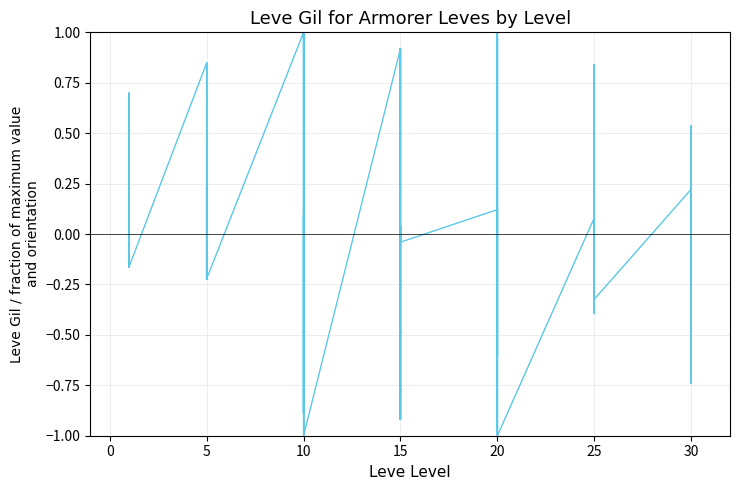

How many distinct data groups are displayed?

1